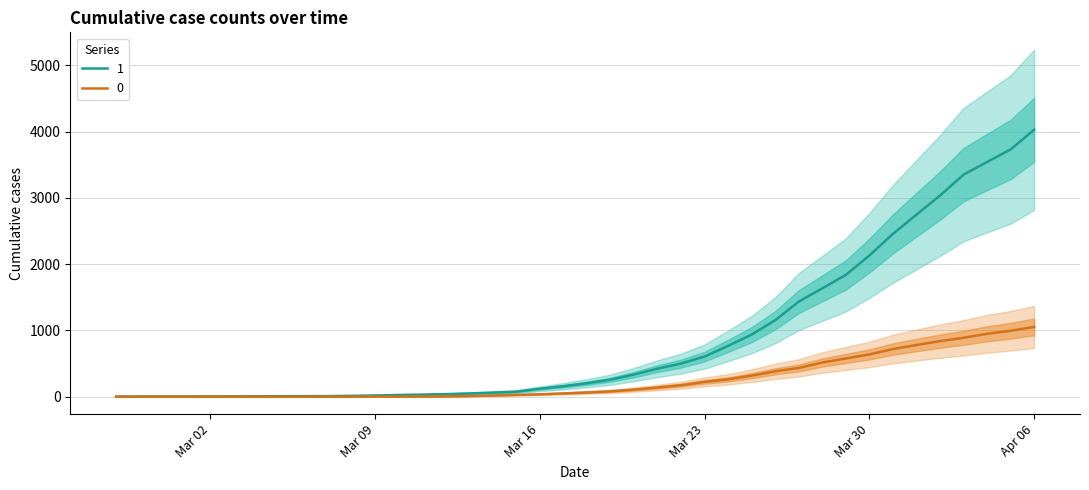

The 0 series shows 2 at 2020-03-10. True or false?

True